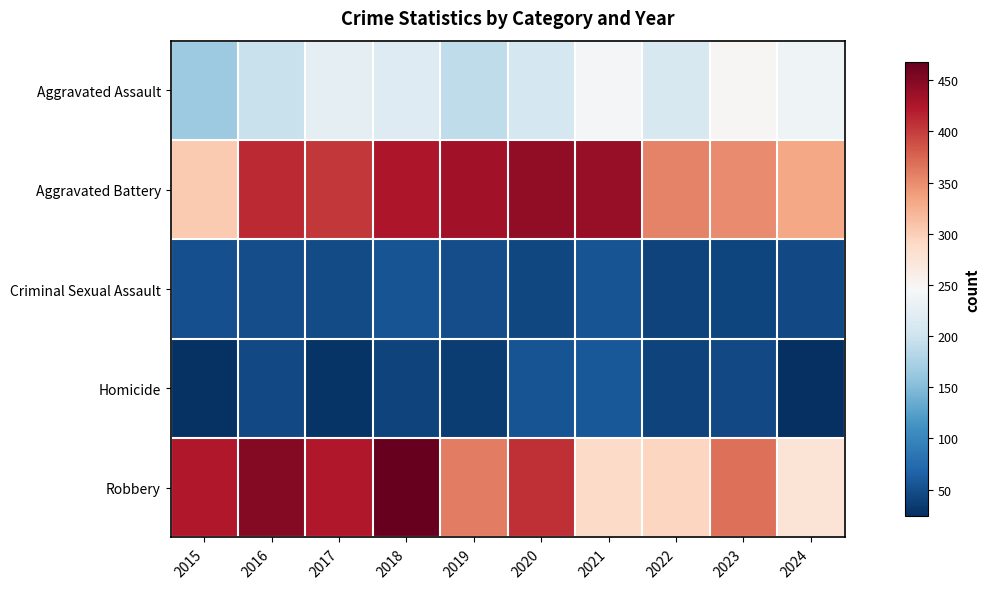

What is the greatest value displayed?

468